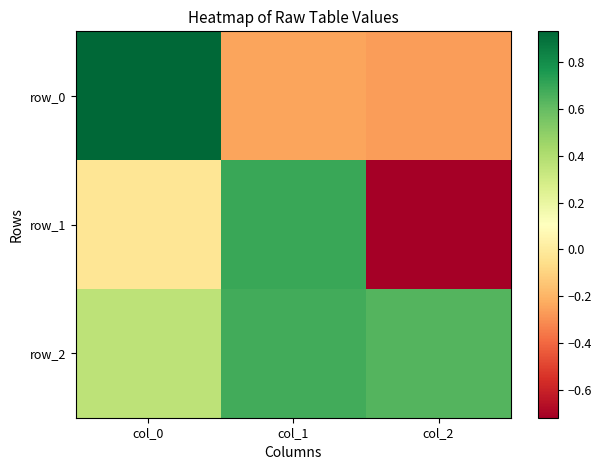

How many distinct data groups are displayed?

3